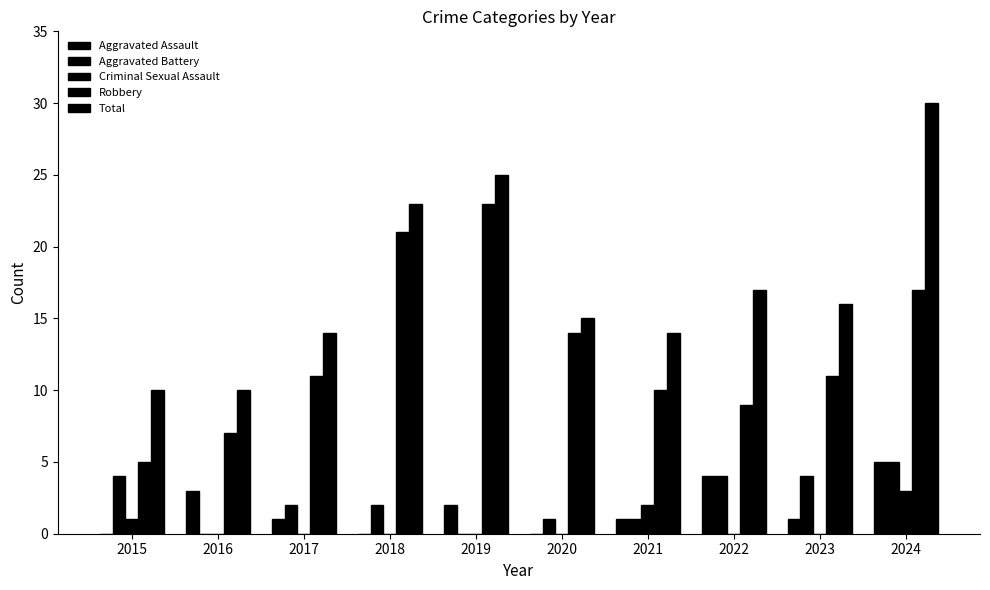

What is the average value of the Total series?

17